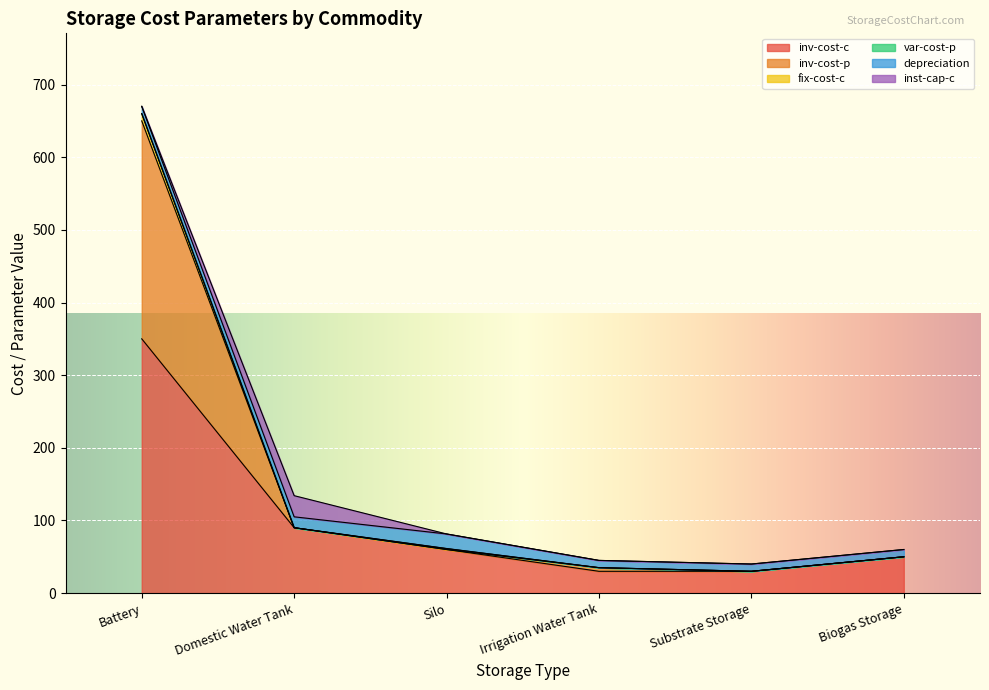

At which category is the sum across all series the highest?

Battery